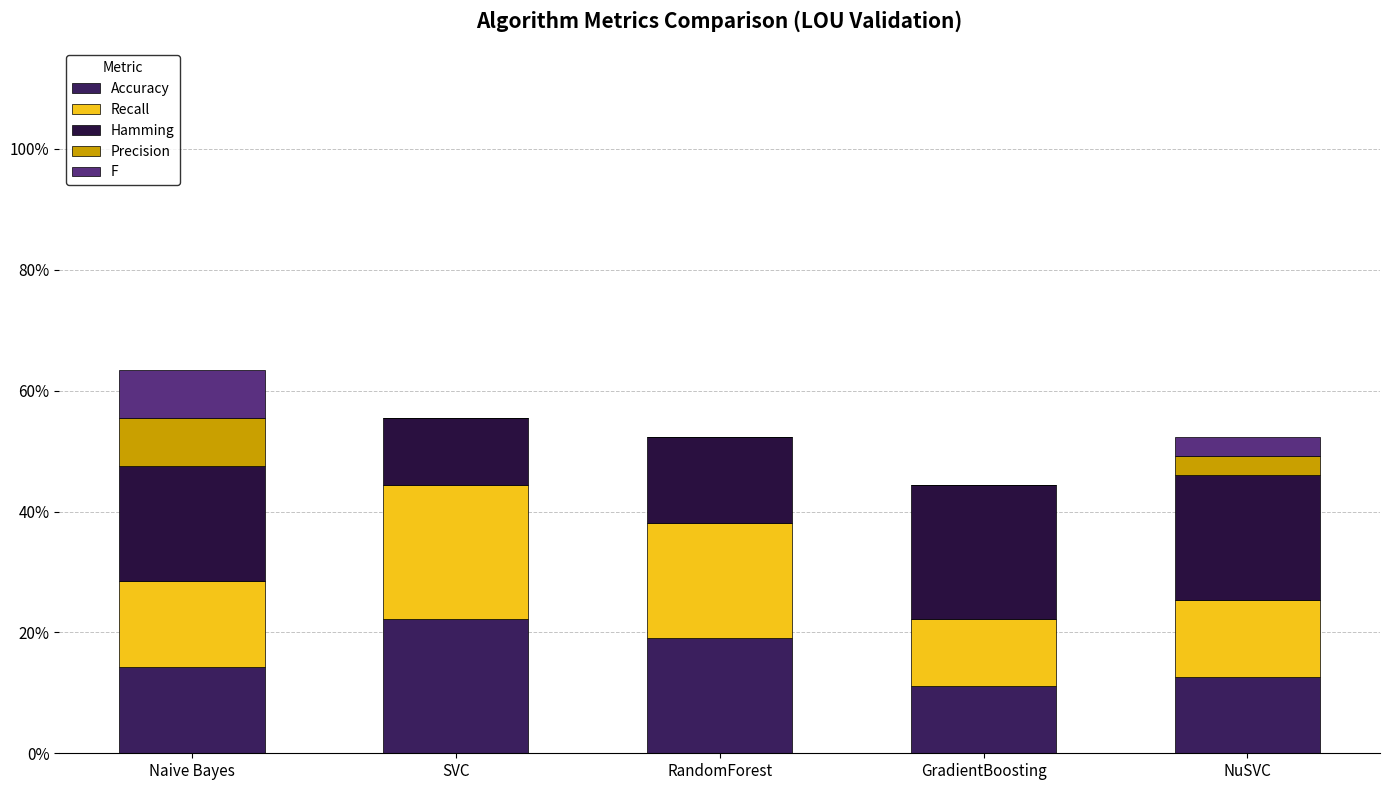

Between Naive Bayes and SVC, which is larger?

SVC